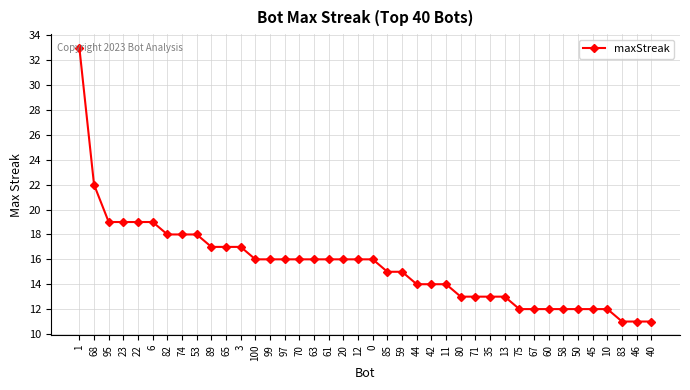

Between 22 and 61, which is larger?

22